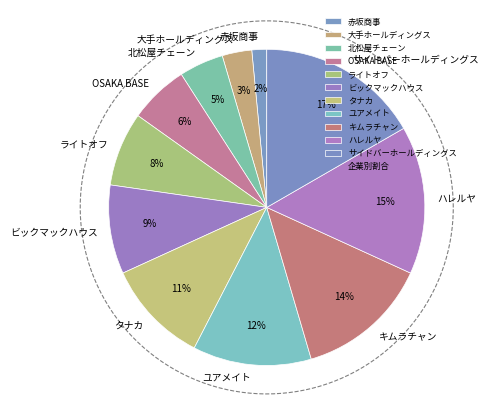

Which category has the biggest portion of the pie?

サイドバーホールディングス